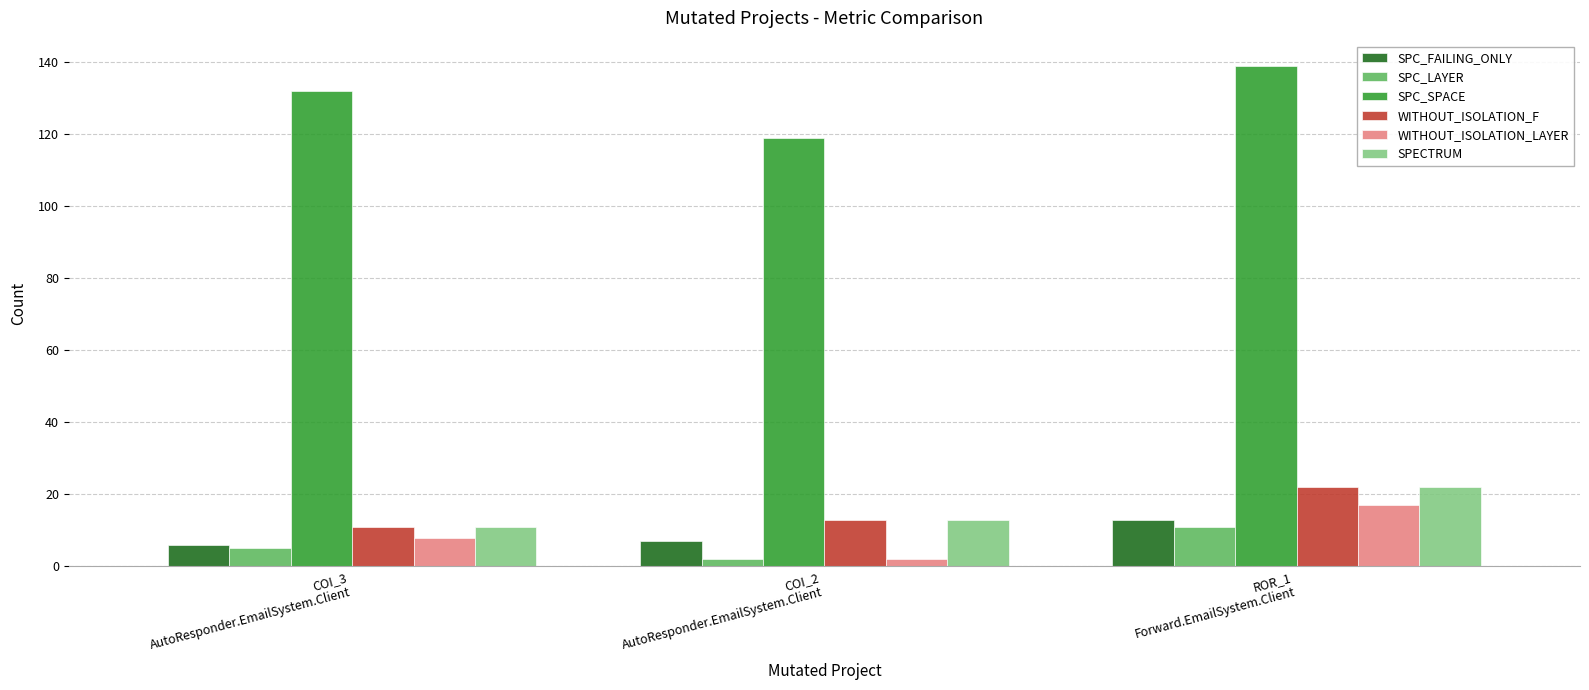

At which category is the sum across all series the highest?

ROR_1
Forward.EmailSystem.Client